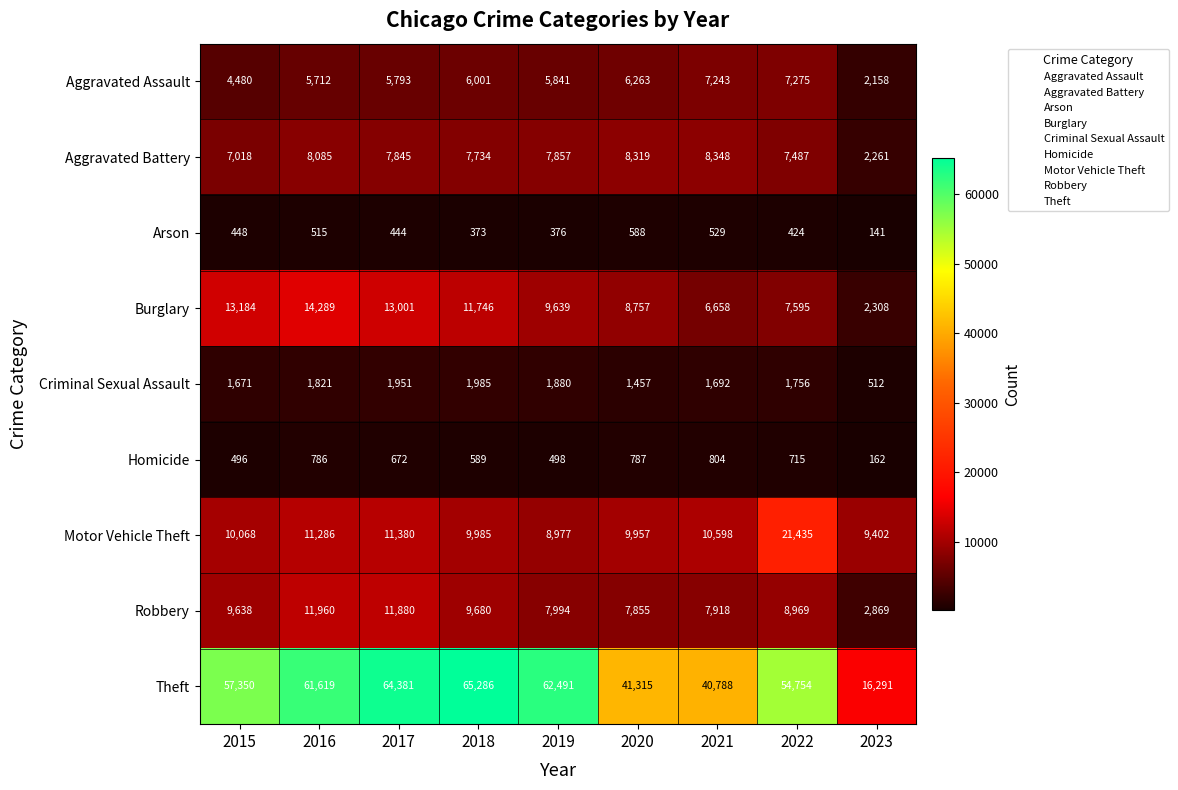

How many data points does each series have?

9